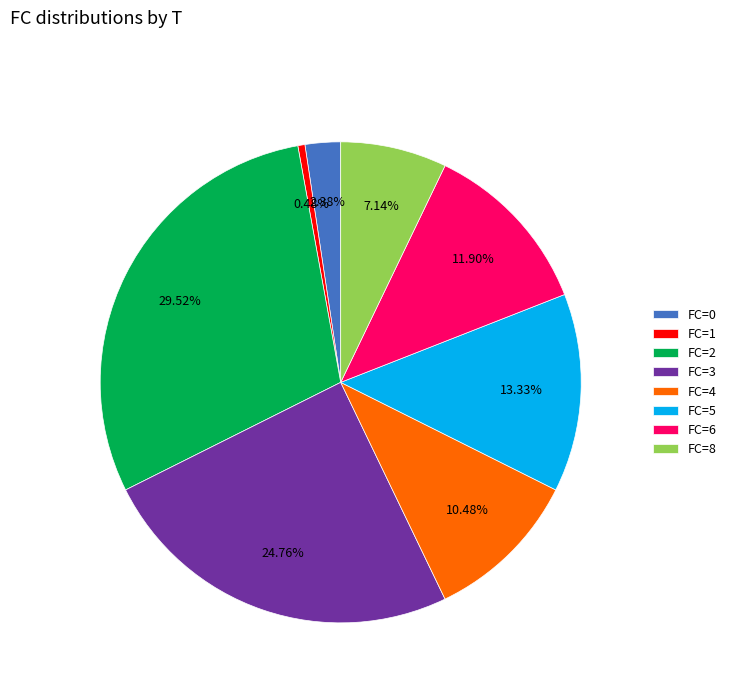

Is the sum of FC=5 and FC=4 greater than half?

No